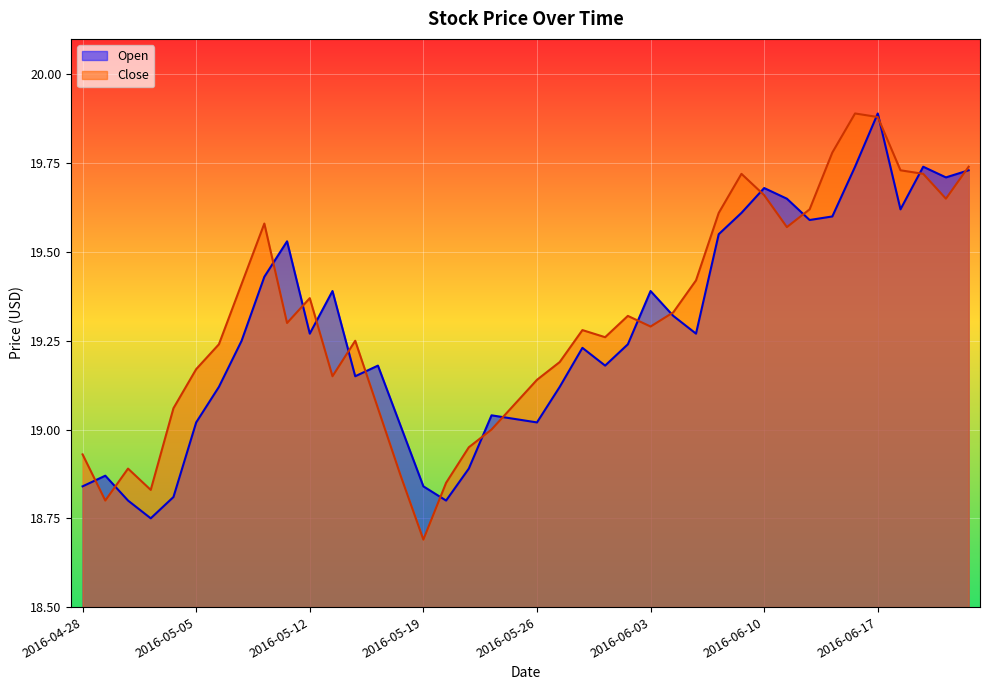

What is the label of the 25th point from the left?

2016-06-02